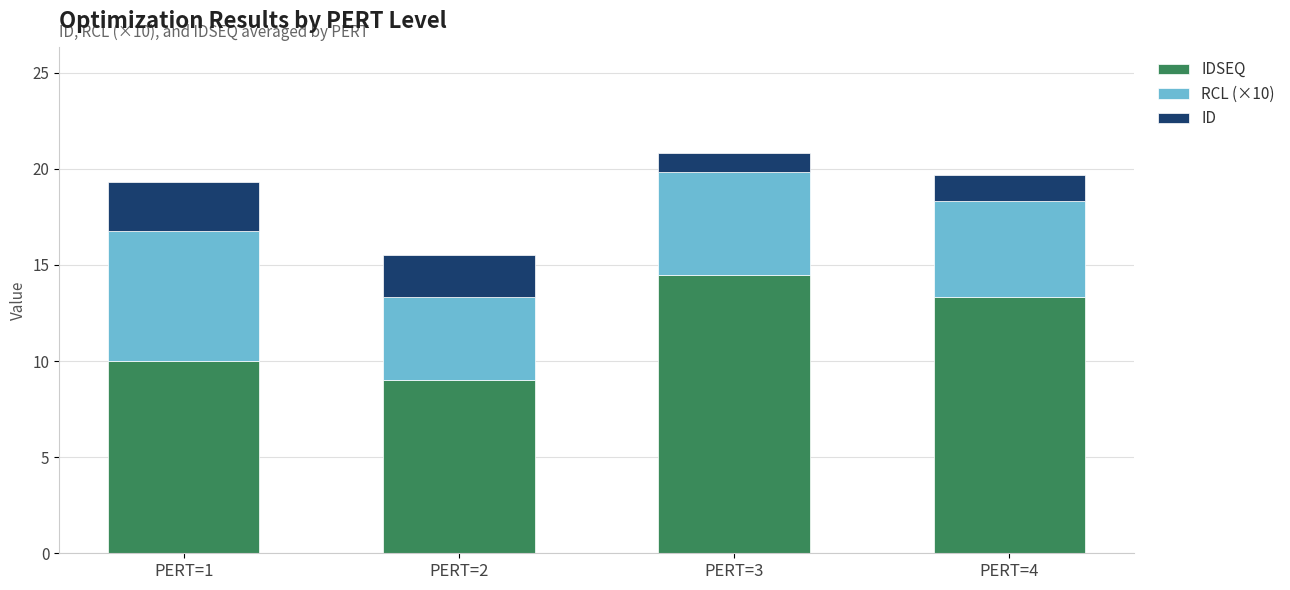

What is the total value across all series at PERT=4?

19.7